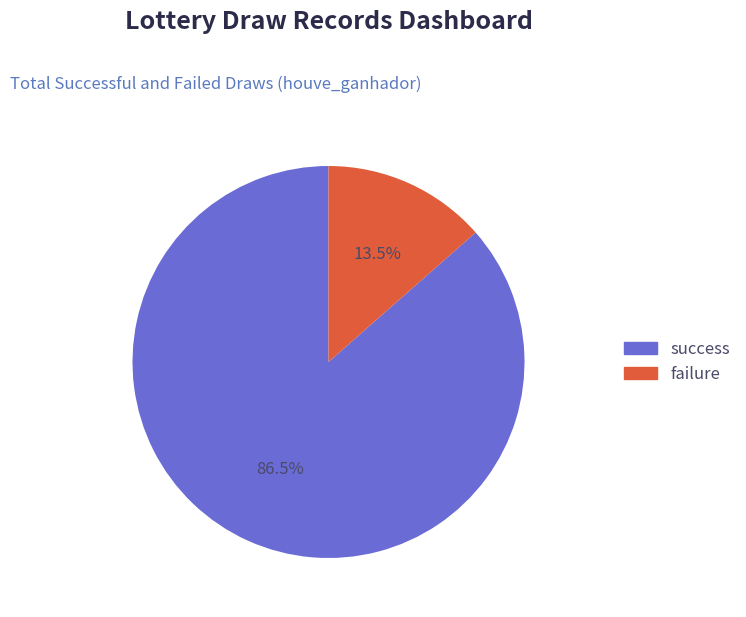

Rank the categories by value from lowest to highest.

failure, success